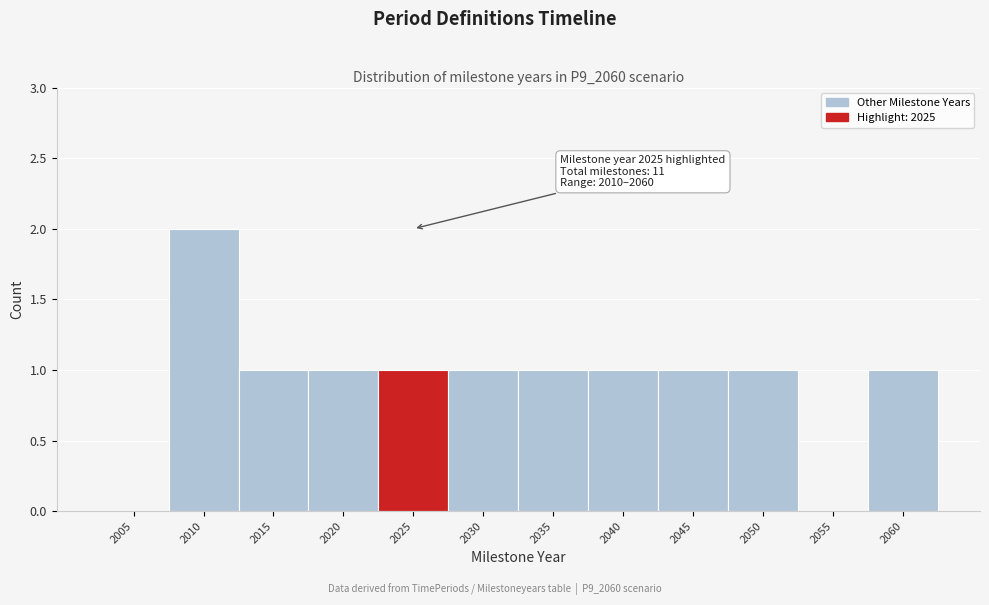

Reading left to right, transcribe all the data shown in this chart.

2005=0	2010=2	2015=1	2020=1	2025=1	2030=1	2035=1	2040=1	2045=1	2050=1	2055=0	2060=1